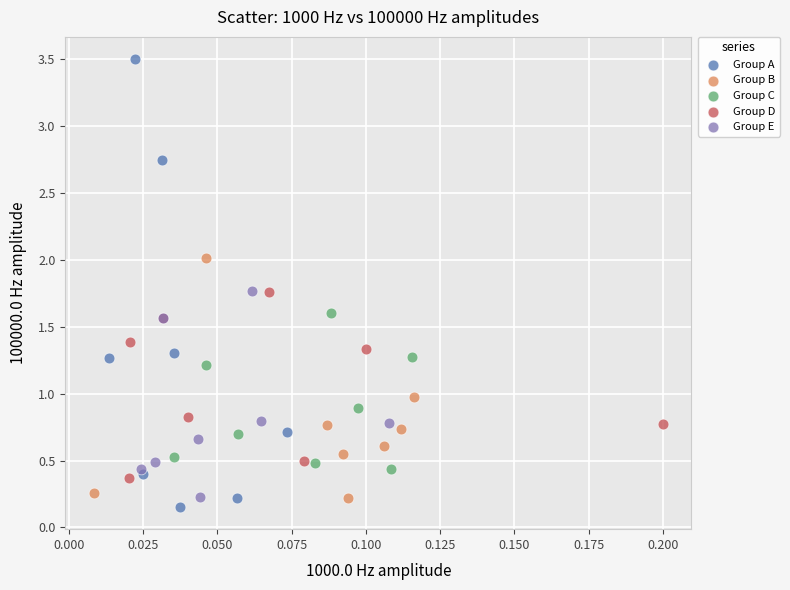

Which series contains the highest Y value?

Group A